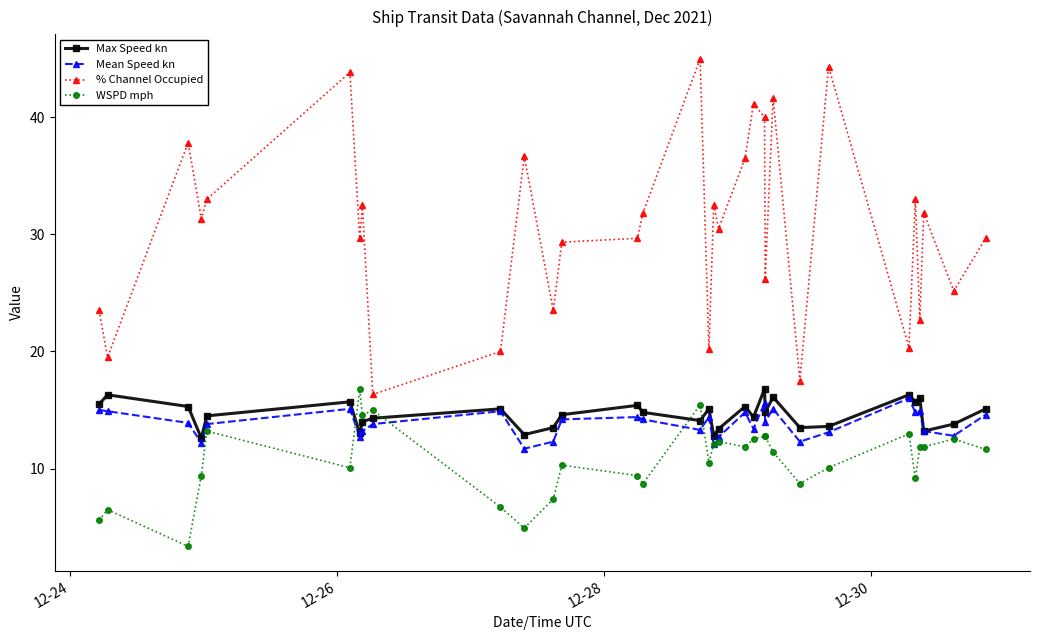

True or false: % Channel Occupied and WSPD mph cross at least once.

False